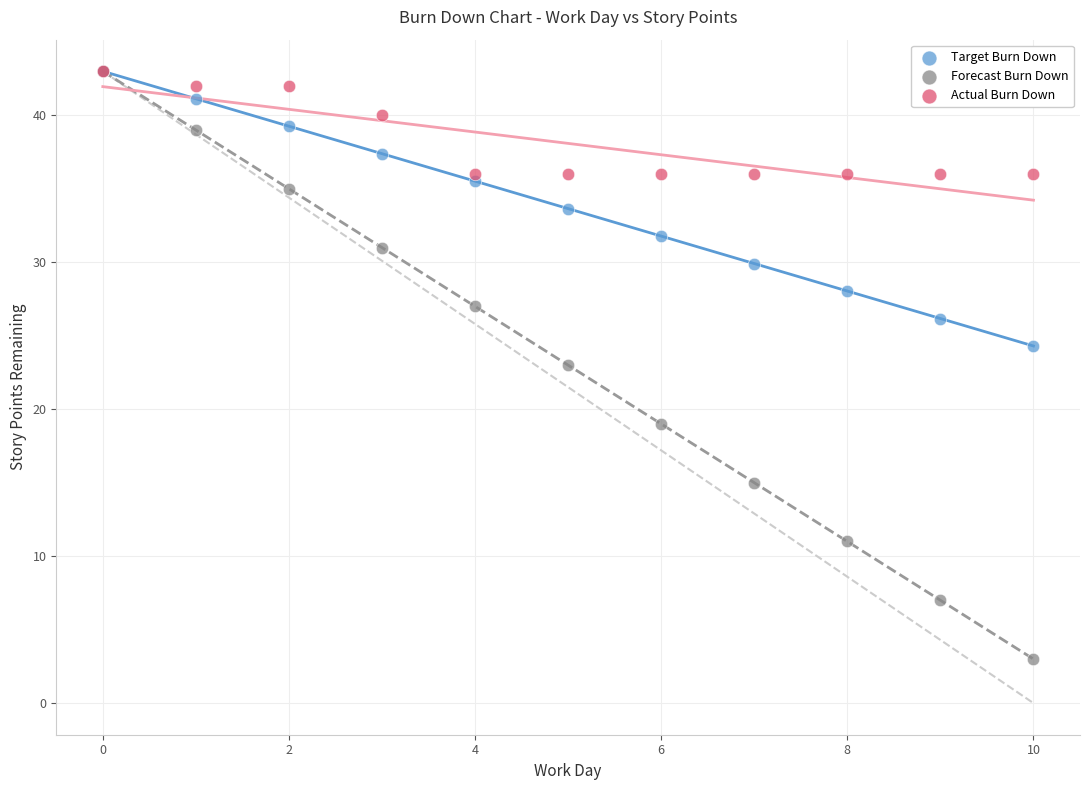

What are all the series names shown in the legend?

Target Burn Down, Forecast Burn Down, Actual Burn Down